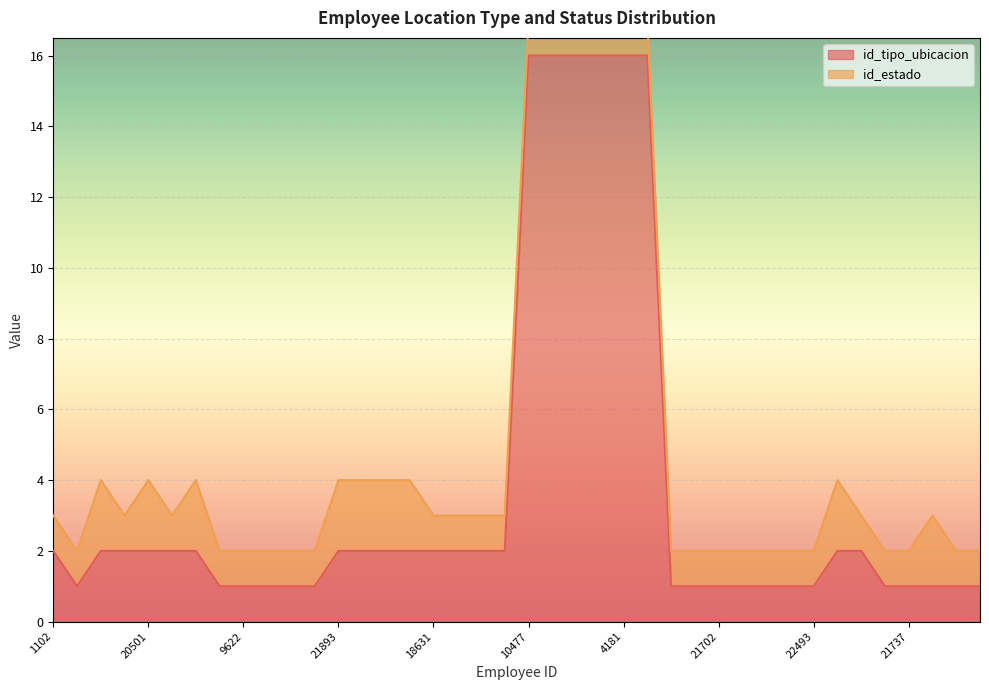

Reading right to left, what are all the values shown in this chart?

9643=1	9645=1	15206=1	21737=1	11552=1	10136=2	19381=2	22493=1	22470=1	22419=1	22022=1	21702=1	22289=1	22026=1	17525=16	4181=16	22040=16	5450=16	21620=16	10477=16	17780=2	21966=2	21894=2	18631=2	21776=2	21900=2	21899=2	21893=2	21821=1	21688=1	21271=1	9622=1	12430=1	19360=2	1185=2	20501=2	21224=2	2142=2	13196=1	1102=2